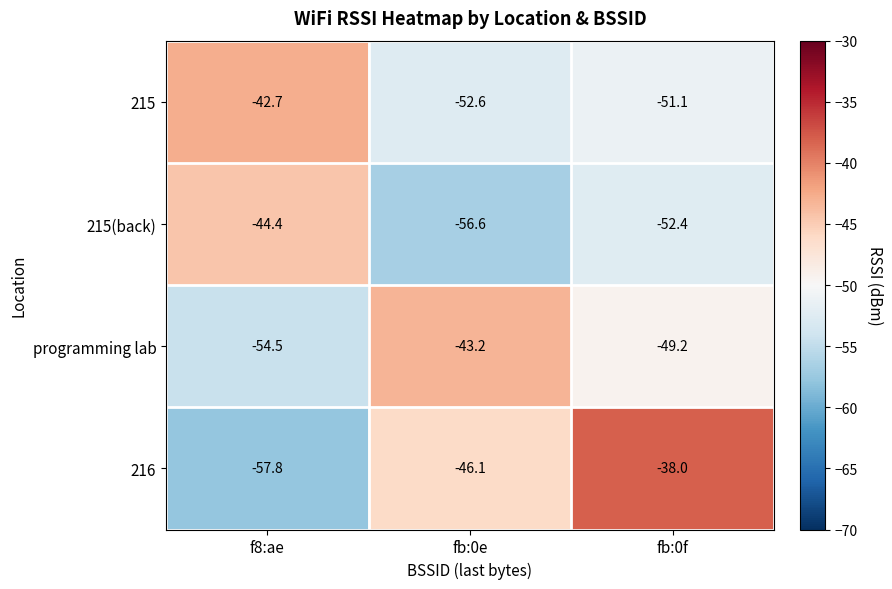

The 215(back) series shows -44.4 at f8:ae. True or false?

True